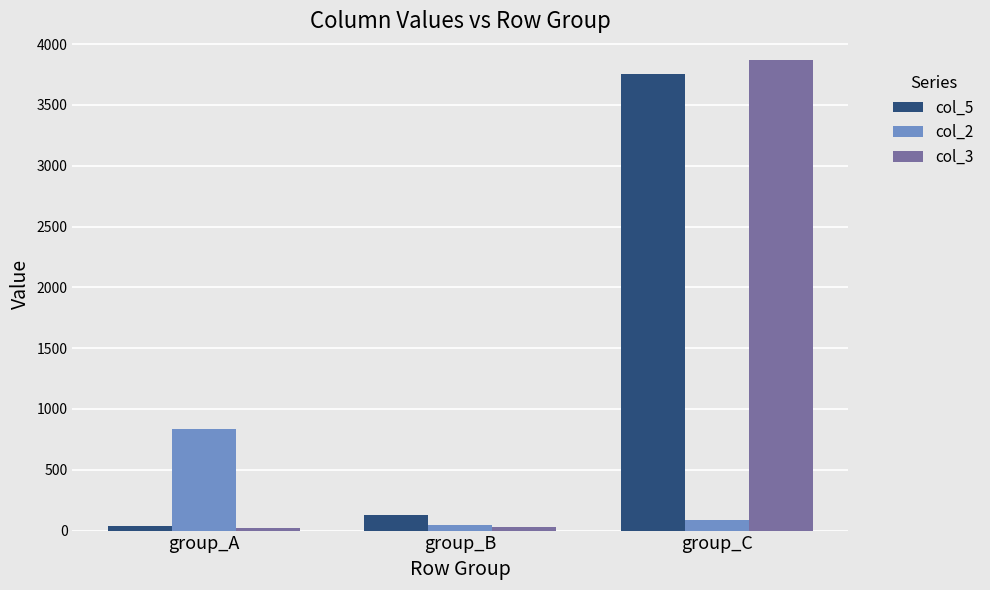

The value of col_5 at group_C is 3754. True or false?

True